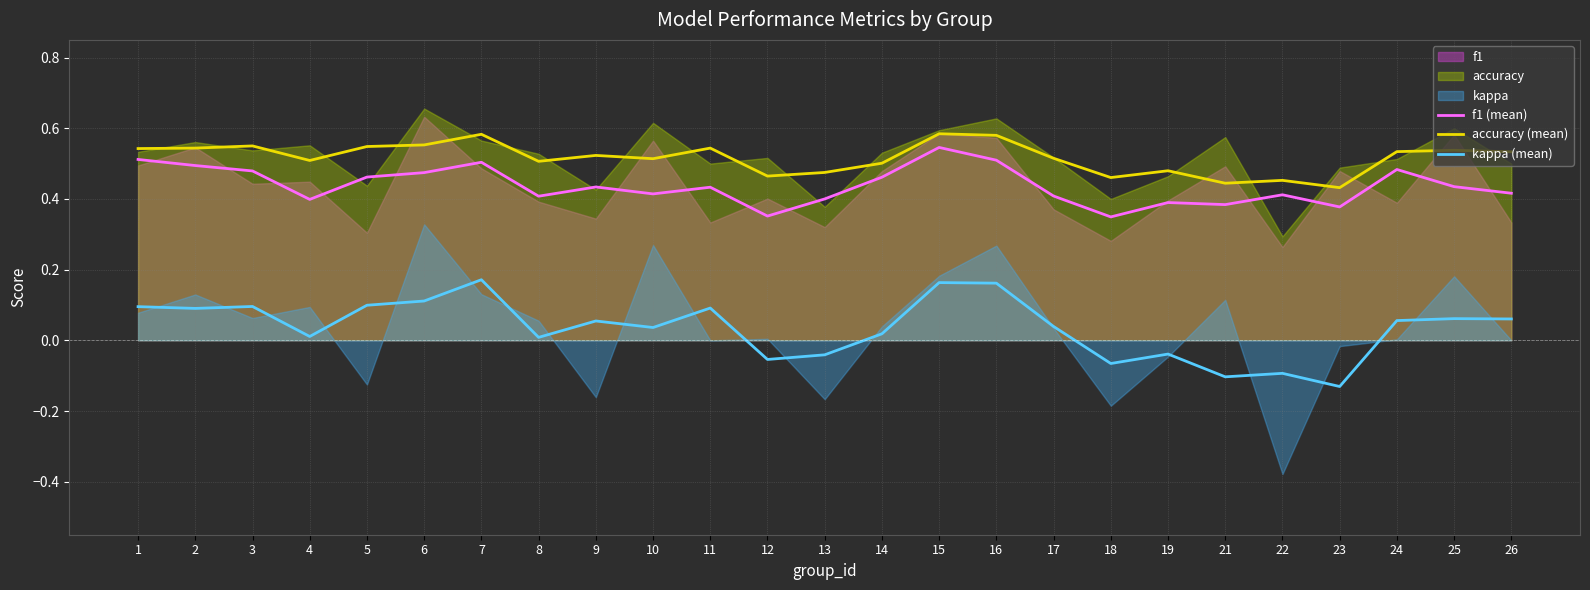

Reading left to right, what are all the values shown in this chart?

f1 (mean): 1=0.5	2=0.5	3=0.5	4=0.4	5=0.5	6=0.5	7=0.5	8=0.4	9=0.4	10=0.4	11=0.4	12=0.4	13=0.4	14=0.5	15=0.5	16=0.5	17=0.4	18=0.3	19=0.4	21=0.4	22=0.4	23=0.4	24=0.5	25=0.4	26=0.4
accuracy (mean): 1=0.5	2=0.5	3=0.6	4=0.5	5=0.5	6=0.6	7=0.6	8=0.5	9=0.5	10=0.5	11=0.5	12=0.5	13=0.5	14=0.5	15=0.6	16=0.6	17=0.5	18=0.5	19=0.5	21=0.4	22=0.5	23=0.4	24=0.5	25=0.5	26=0.5
kappa (mean): 1=0.1	2=0.1	3=0.1	4=0.0	5=0.1	6=0.1	7=0.2	8=0.0	9=0.1	10=0.0	11=0.1	12=-0.1	13=-0.0	14=0.0	15=0.2	16=0.2	17=0.0	18=-0.1	19=-0.0	21=-0.1	22=-0.1	23=-0.1	24=0.1	25=0.1	26=0.1